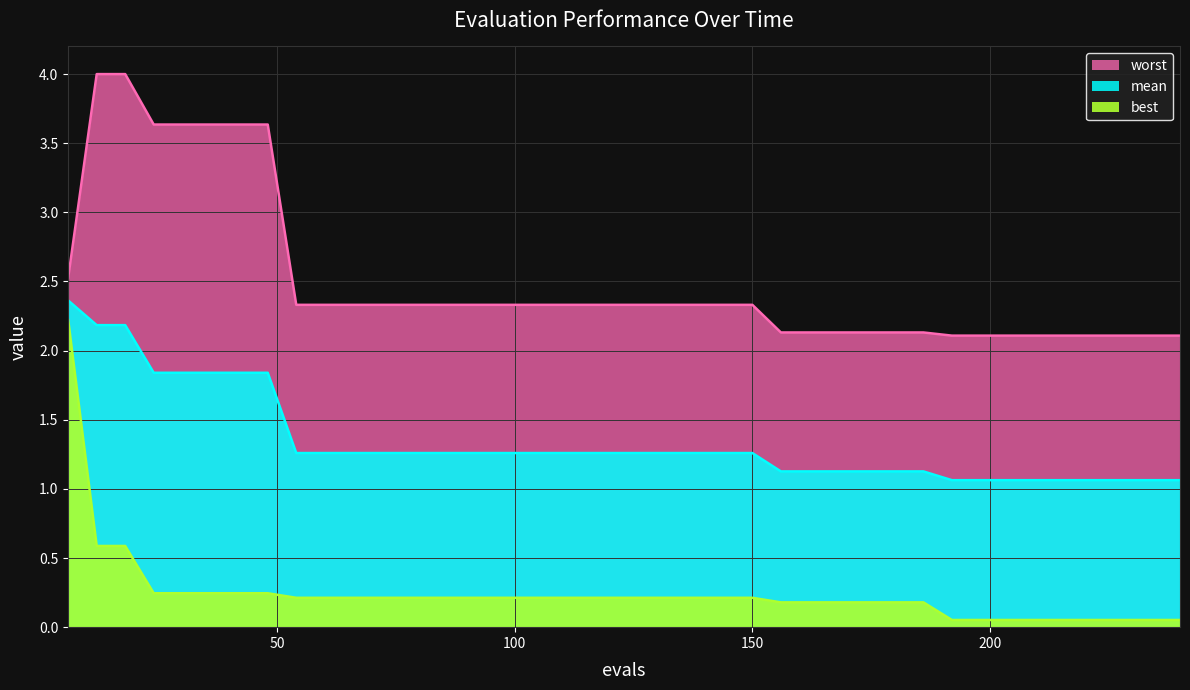

The best series shows 0.1 at 162. True or false?

False